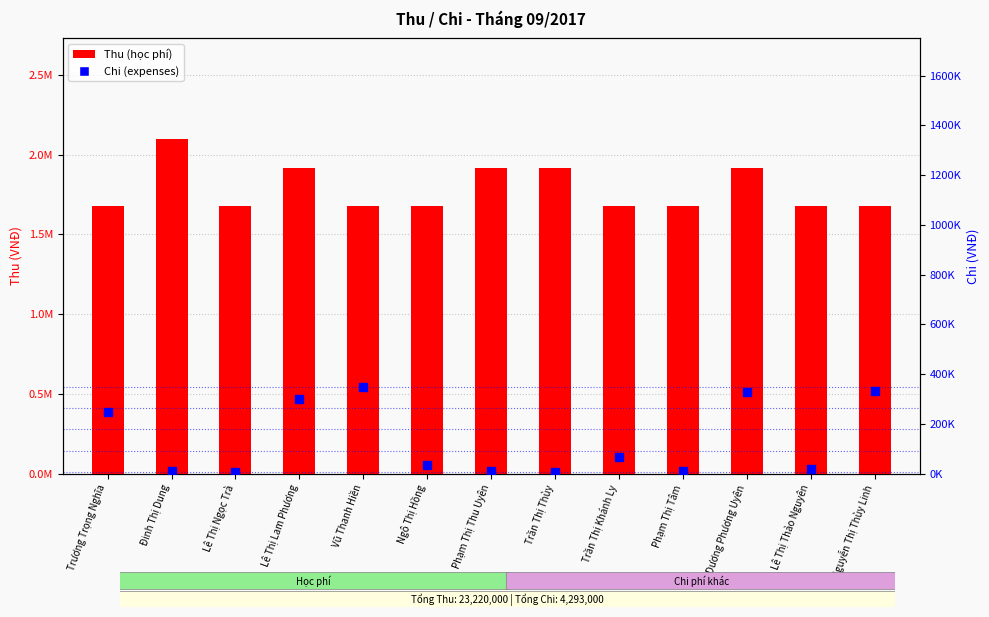

Which series has the largest Y range (max minus min)?

Thu